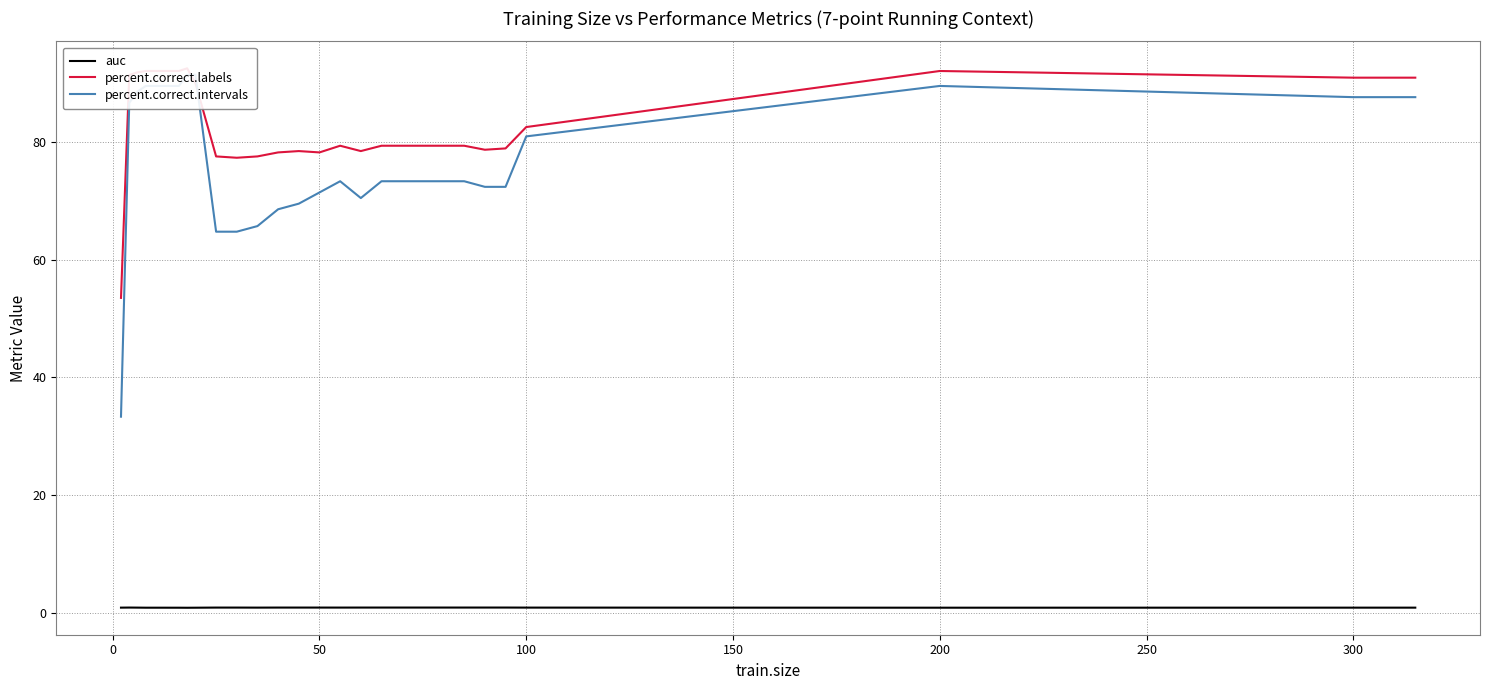

At how many categories does at least one series exceed 20?

29